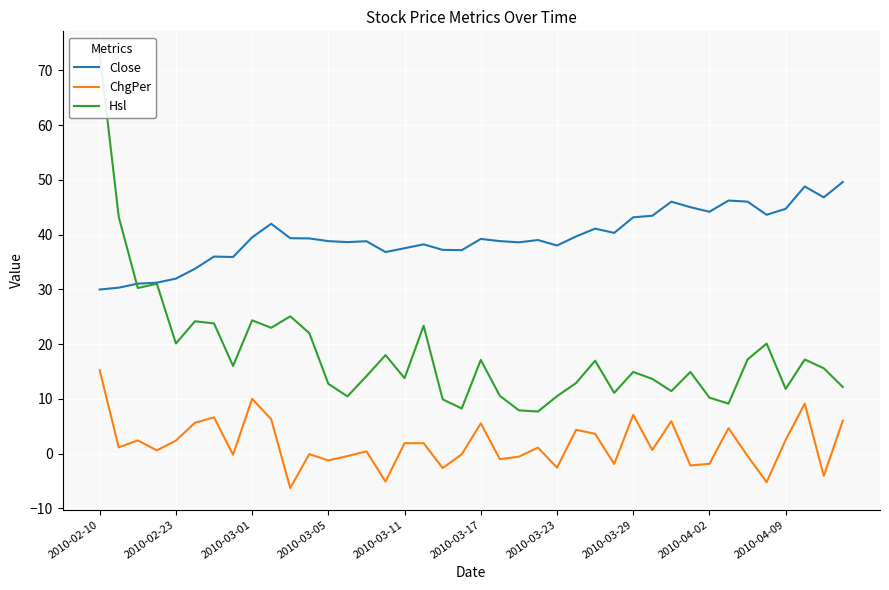

What is the average value of the Hsl series?

18.2